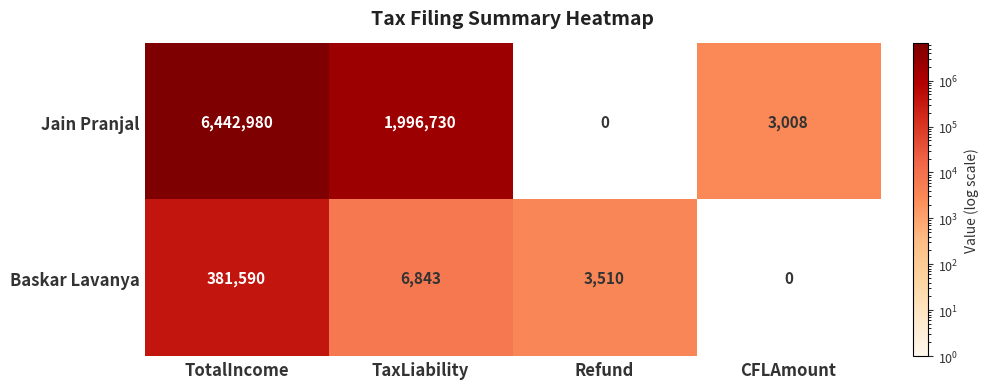

What is the total value across all series at Refund?

3510